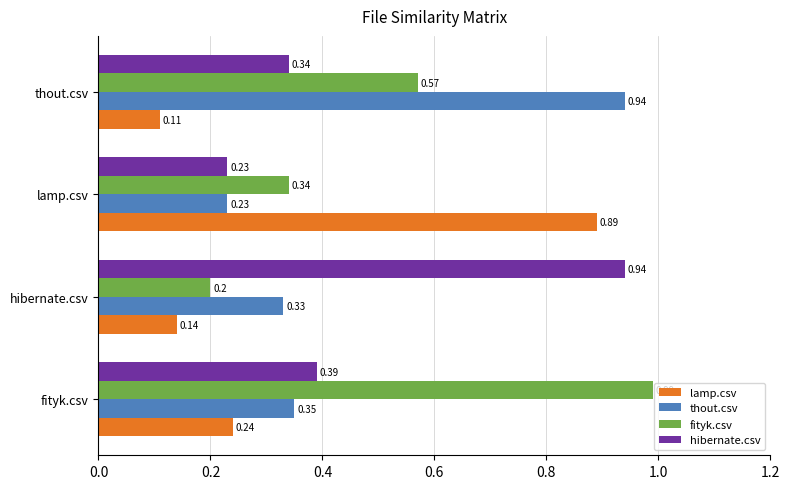

Which label corresponds to the smallest value in the chart?

thout.csv